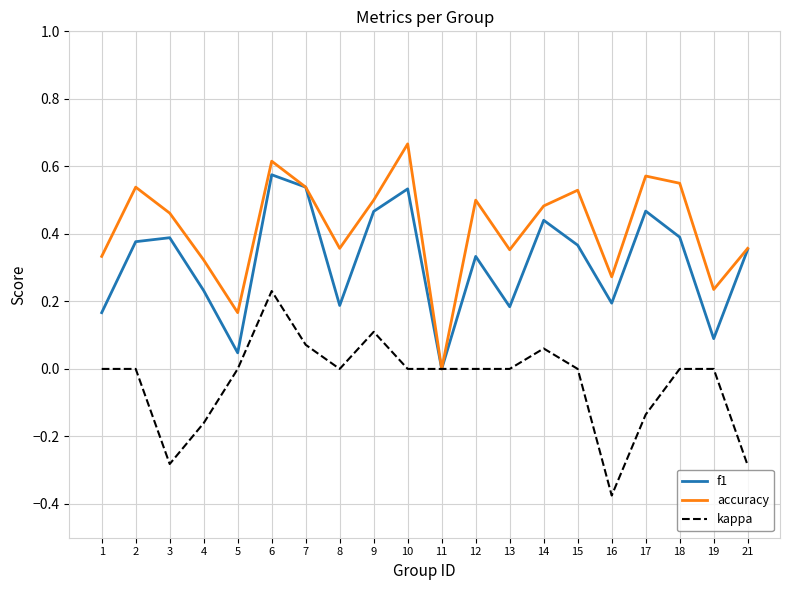

What is the sum of all f1 values?

6.3